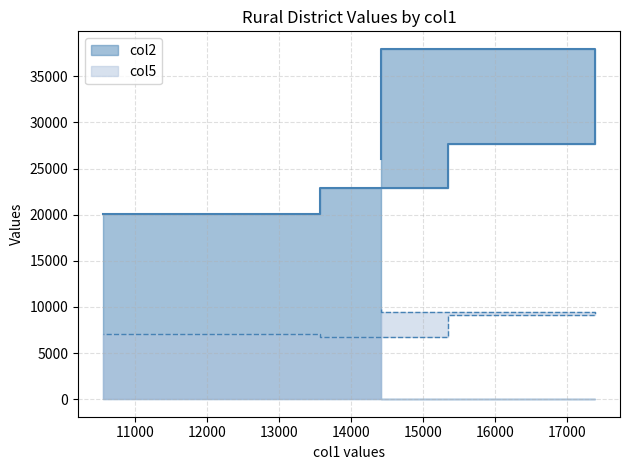

What are all the series names shown in the legend?

col2, col5